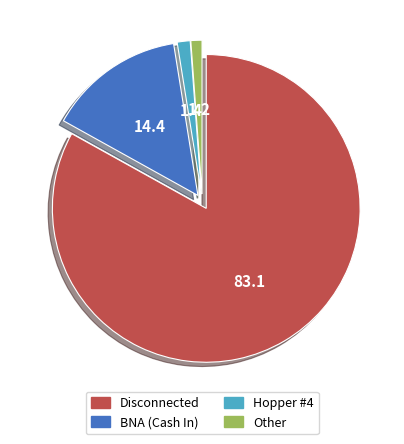

Does any single category account for the majority?

Yes